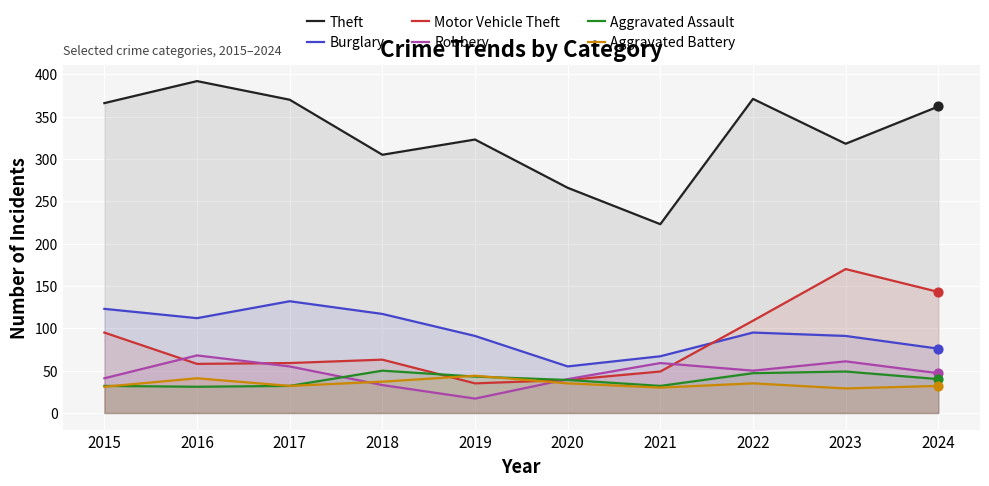

What are all the series names shown in the legend?

Theft, Burglary, Motor Vehicle Theft, Robbery, Aggravated Assault, Aggravated Battery